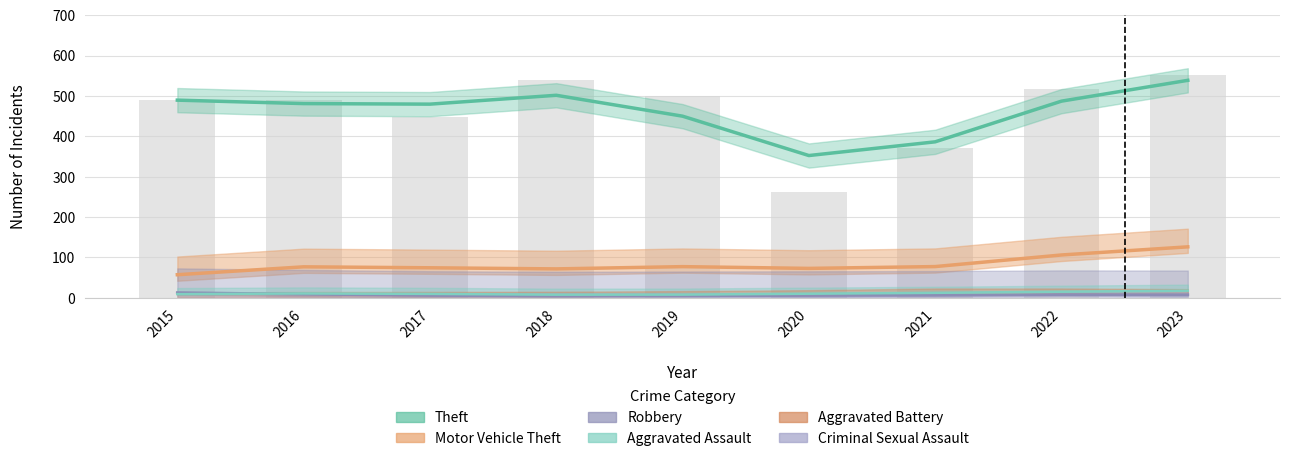

What is the value of the Aggravated Battery bar at the 3rd from the left?

5